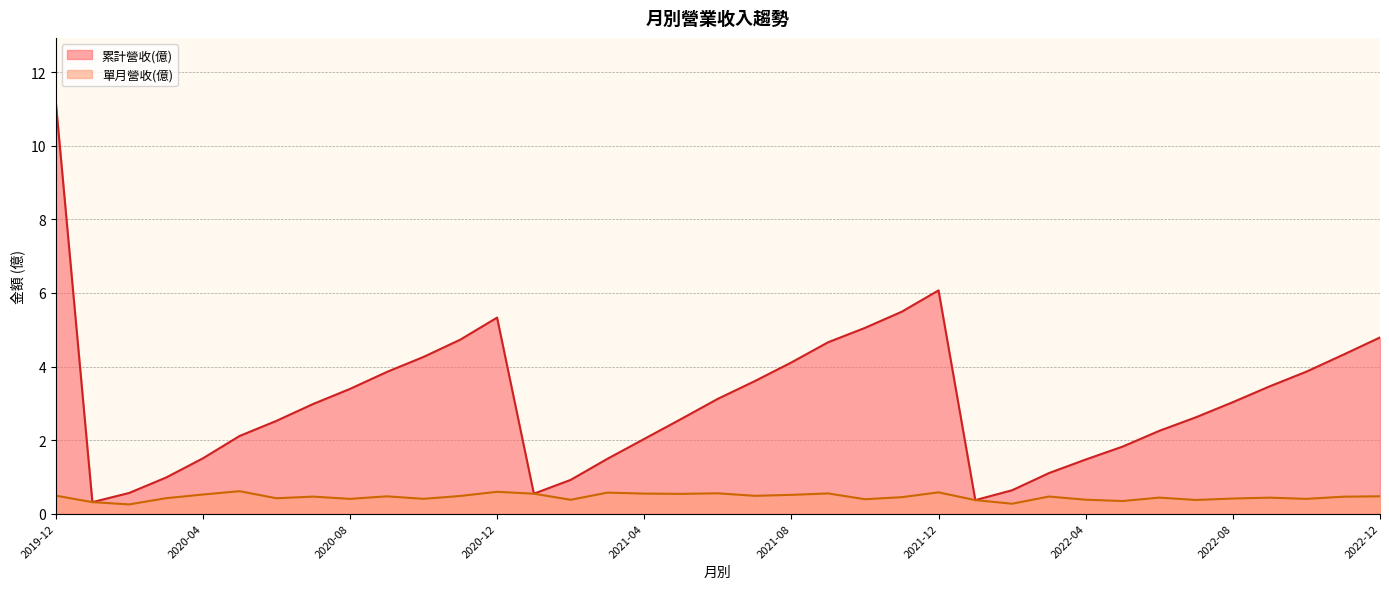

Rank the series at 2020-07 from lowest to highest value.

單月營收(億), 累計營收(億)